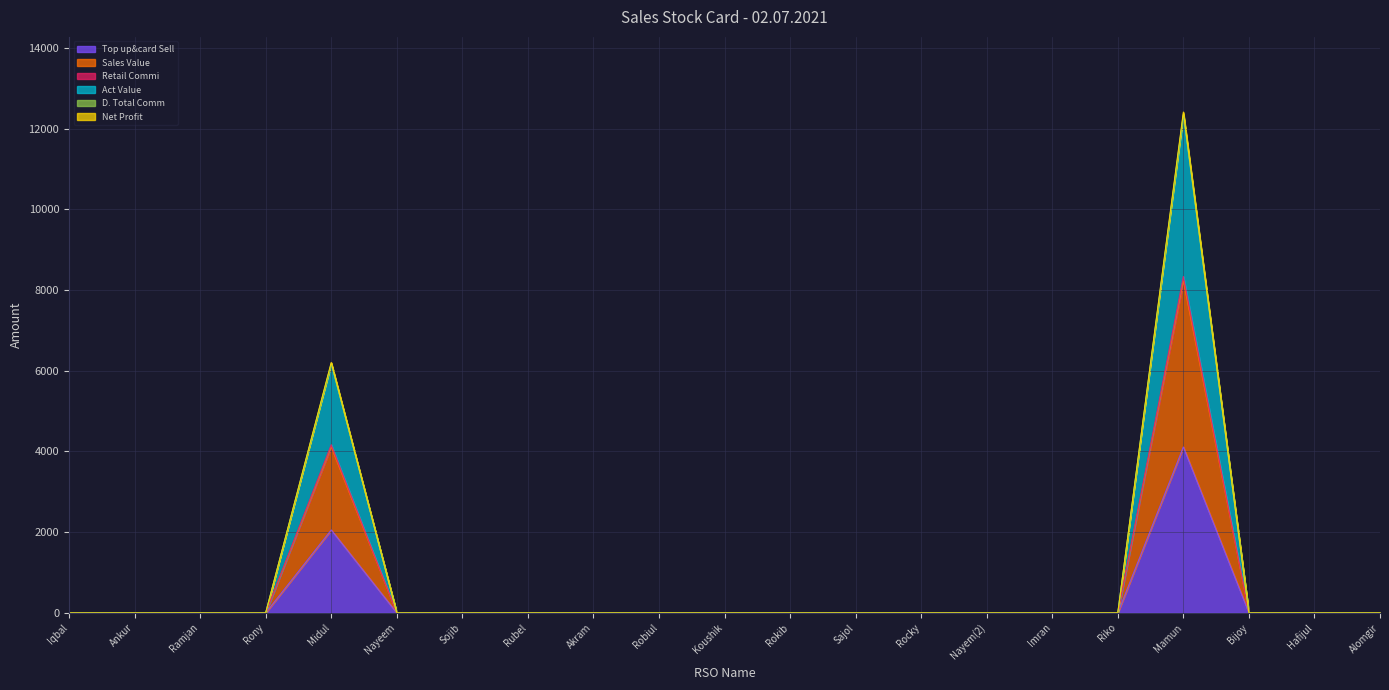

Count the number of data series in this chart.

6